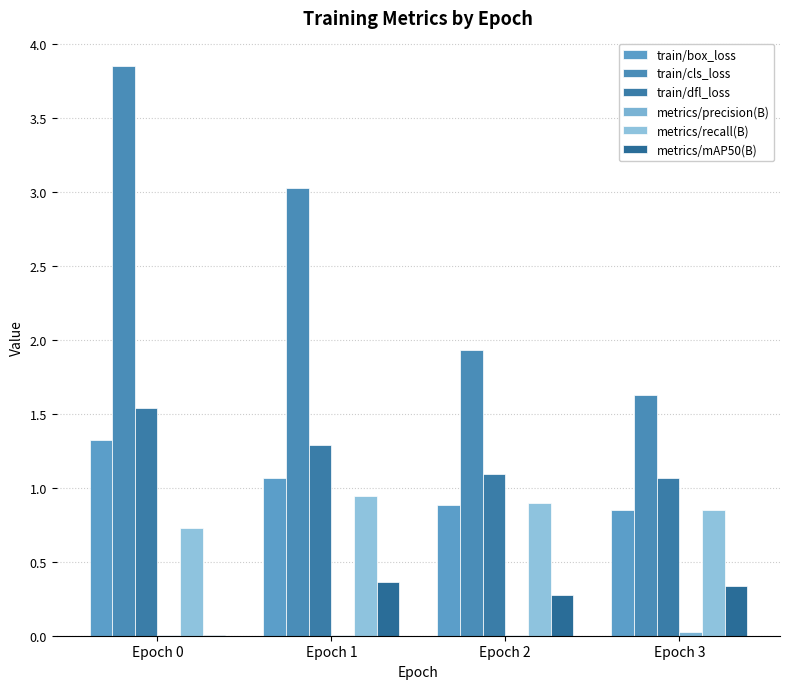

Reading left to right, extract all data points from this chart.

train/box_loss: 1.3	1.1	0.9	0.8
train/cls_loss: 3.8	3.0	1.9	1.6
train/dfl_loss: 1.5	1.3	1.1	1.1
metrics/precision(B): 0.0	0.0	0.0	0.0
metrics/recall(B): 0.7	0.9	0.9	0.9
metrics/mAP50(B): 0.0	0.4	0.3	0.3